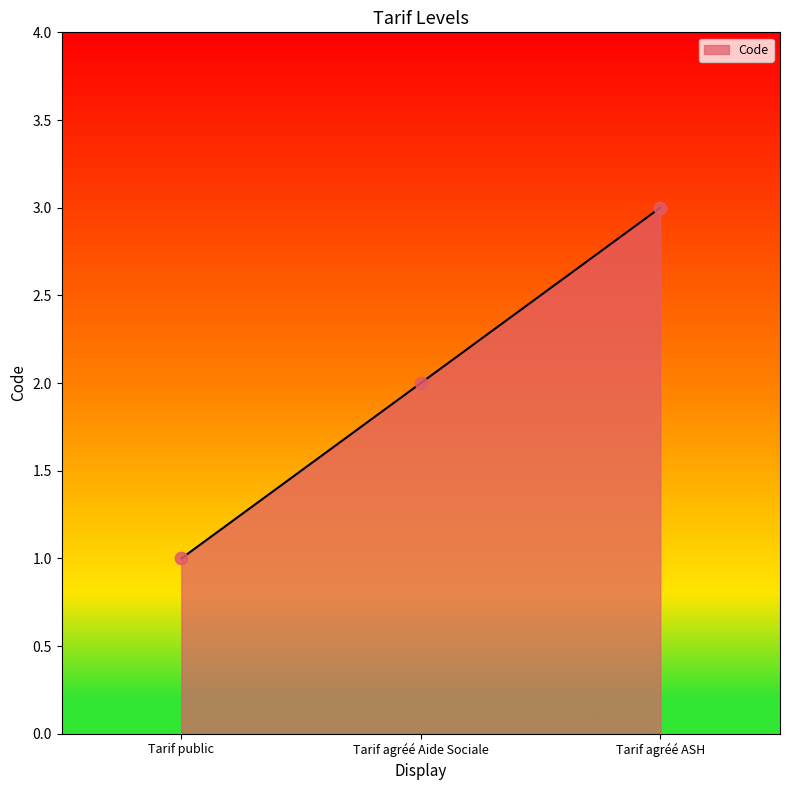

Approximately how many times larger is the value at Tarif agréé ASH compared to Tarif agréé Aide Sociale?

1.5